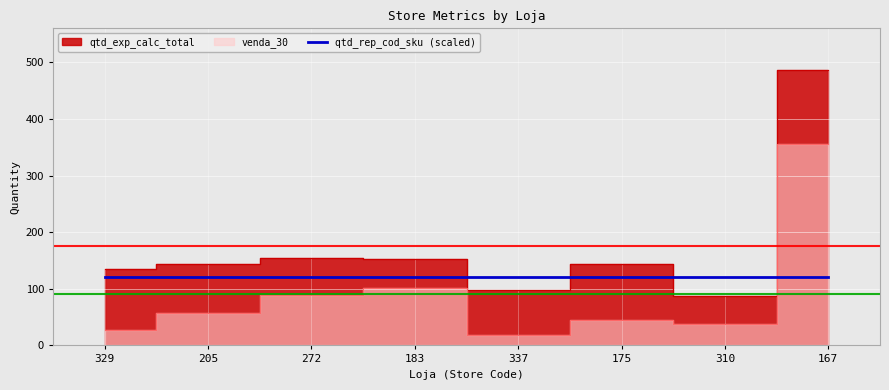

Is the value of qtd_exp_calc_total at 310 greater than the value of venda_30 at 329?

Yes